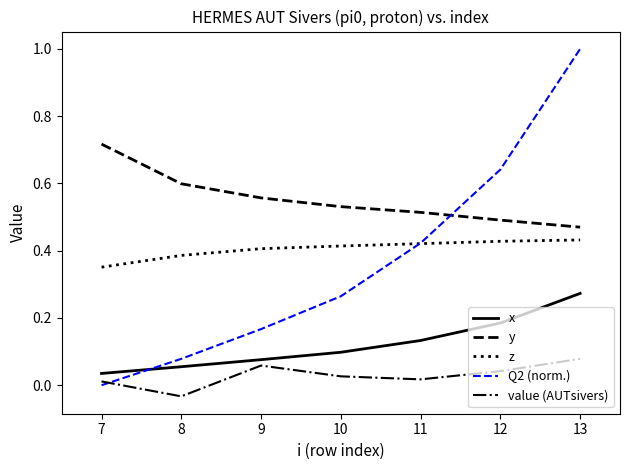

What is the greatest value displayed?

1.0